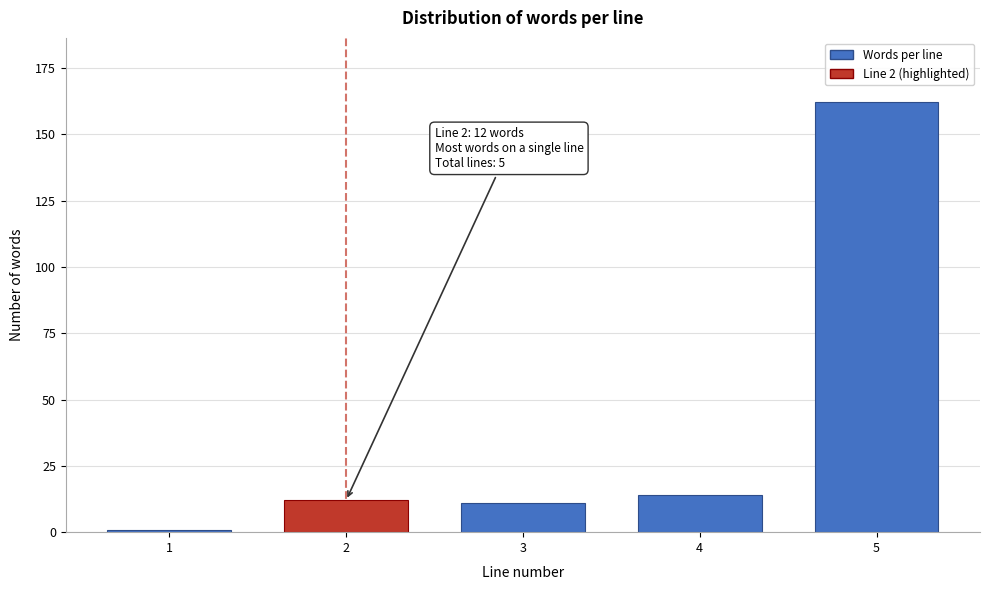

Reading left to right, list all the values displayed in this chart.

1=1	2=12	3=11	4=14	5=162